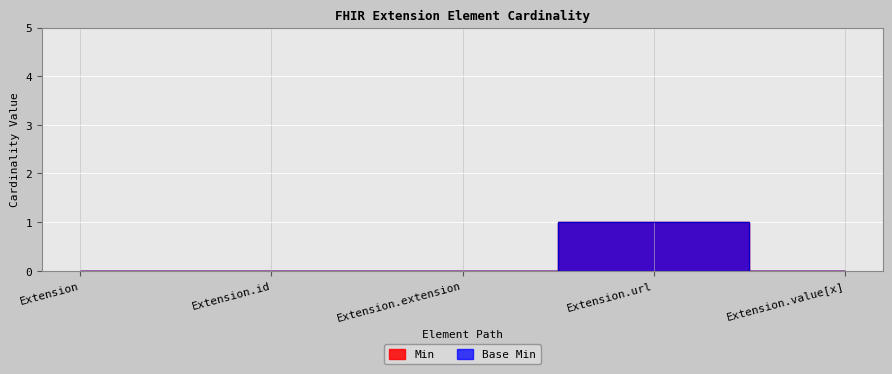

True or false: Min and Base Min intersect in this chart.

False